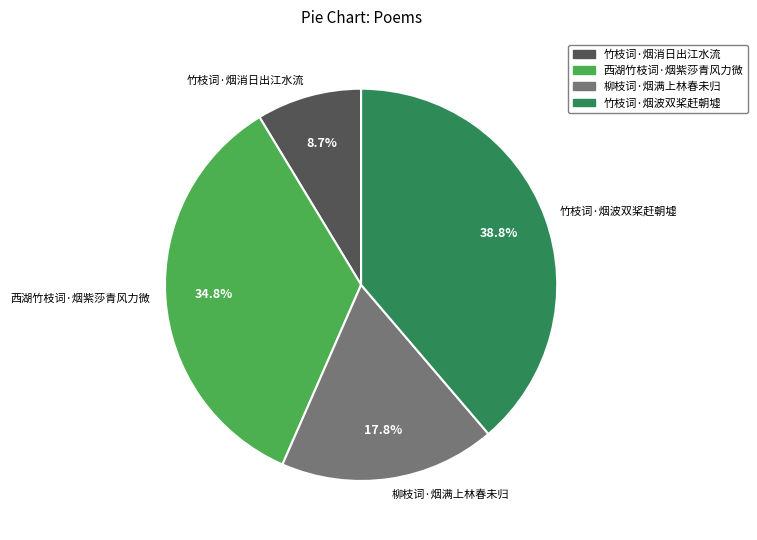

What portion of the pie excludes 柳枝词·烟满上林春未归?

82.2%